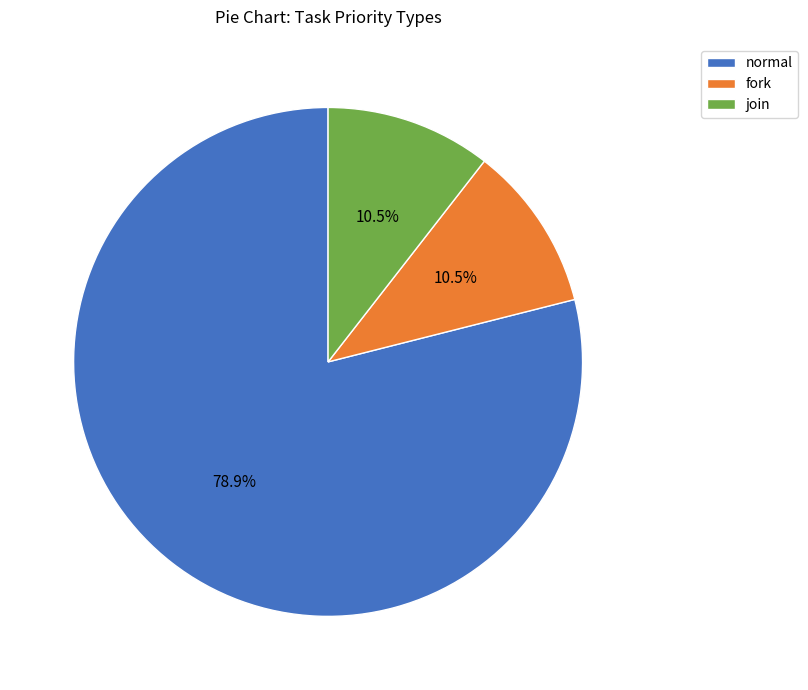

What percentage is the normal slice, to the nearest percent?

79%